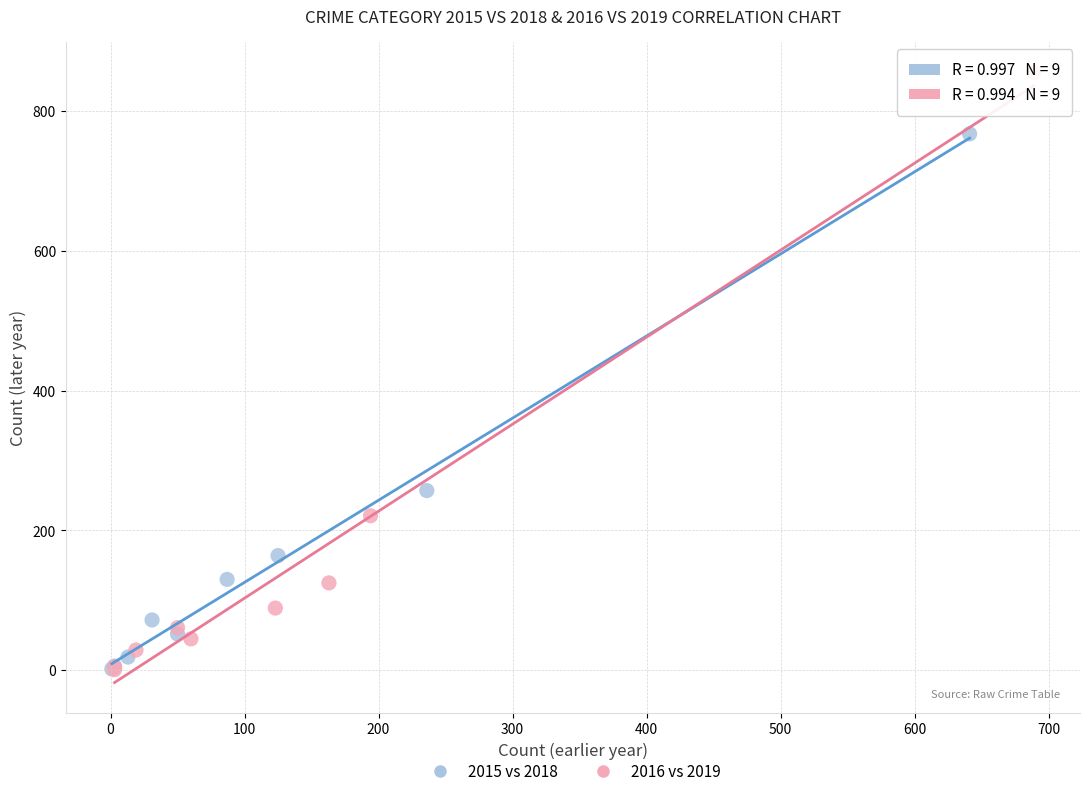

Which series has the largest Y range (max minus min)?

2016 vs 2019